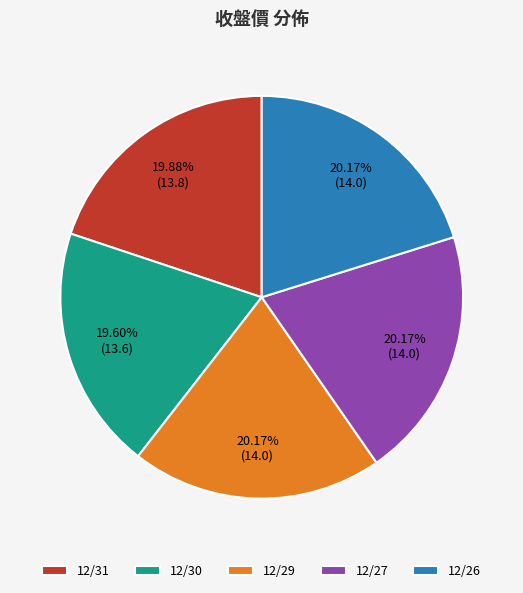

How many slices are in this pie chart?

5